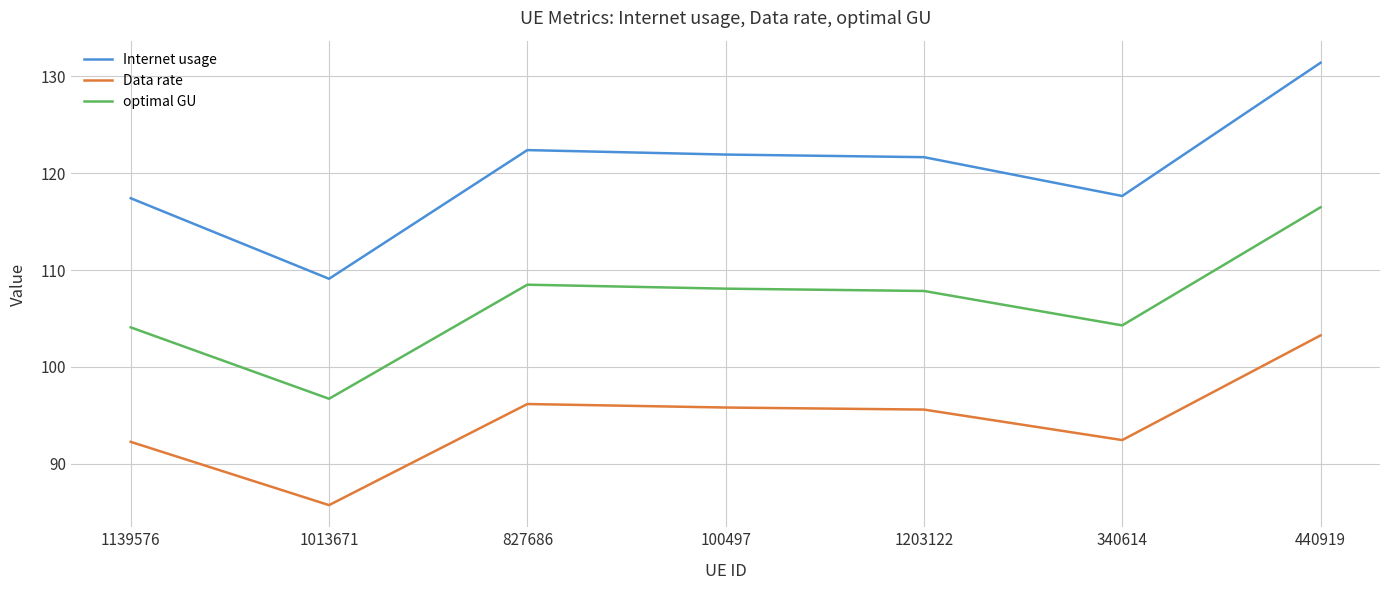

How many categories are shown in the chart?

7